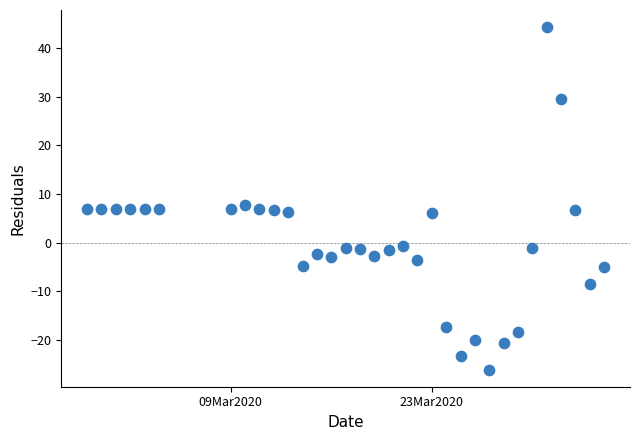

What Y value in the scatter plot is closest to 9?

7.8